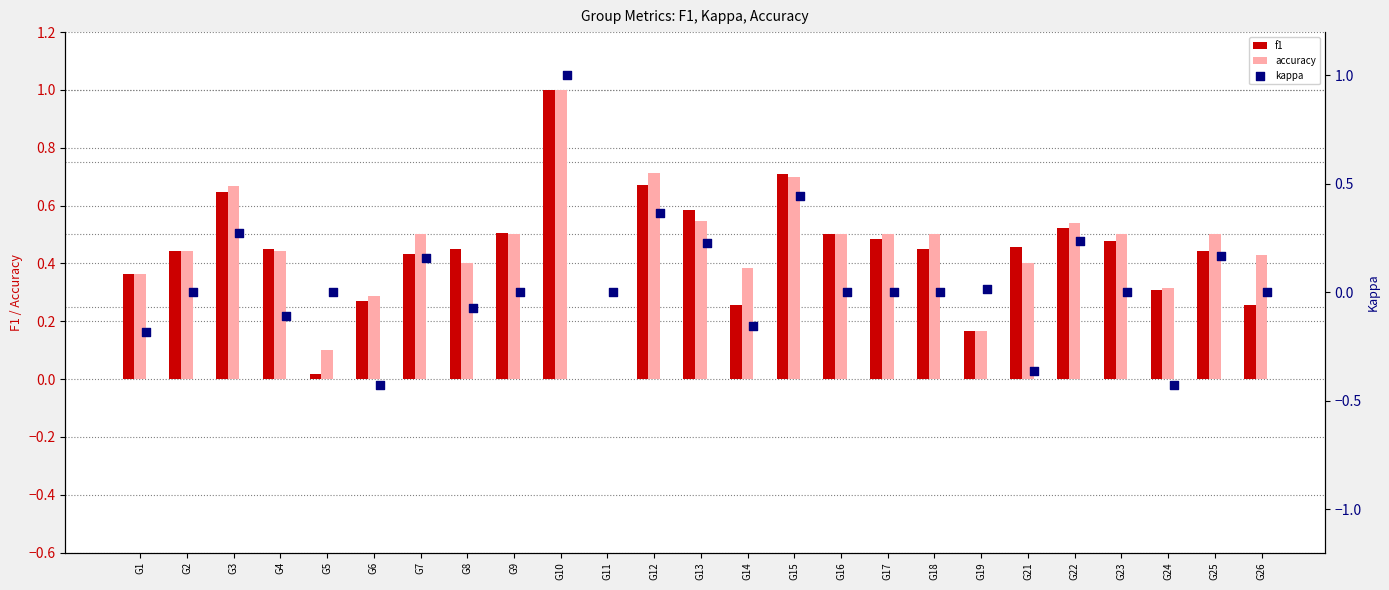

Which series reaches the minimum Y coordinate?

kappa